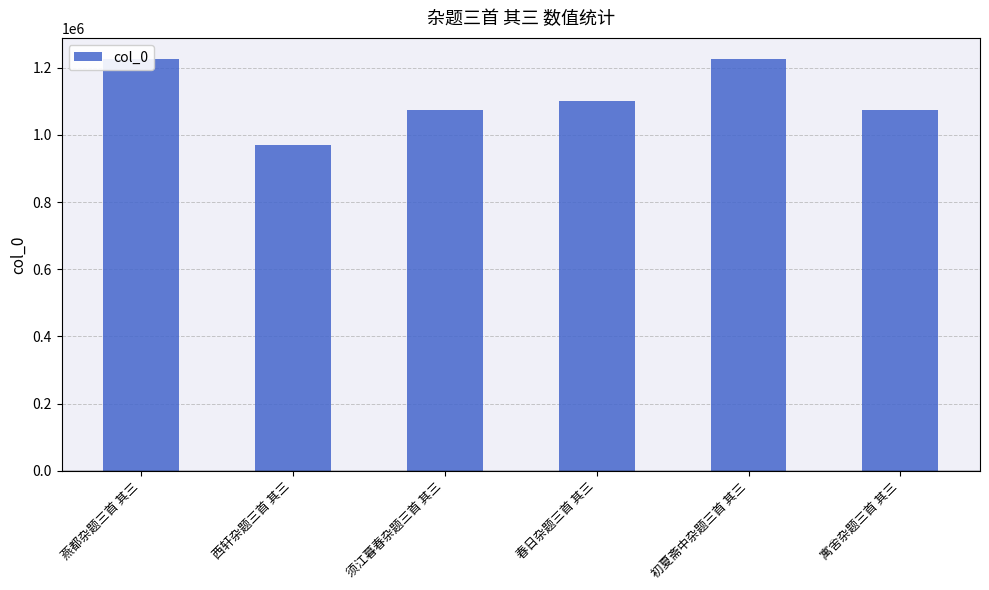

The chart shows a value of 1100751 at 春日杂题三首 其三. True or false?

True